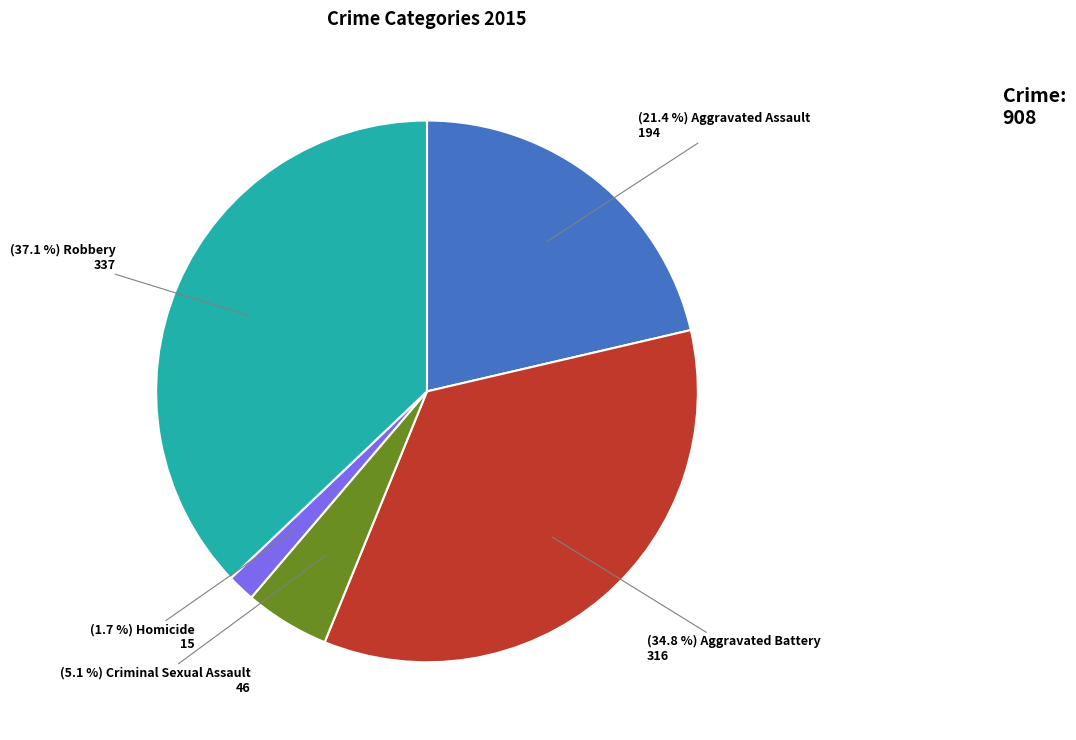

Does any single category account for the majority?

No